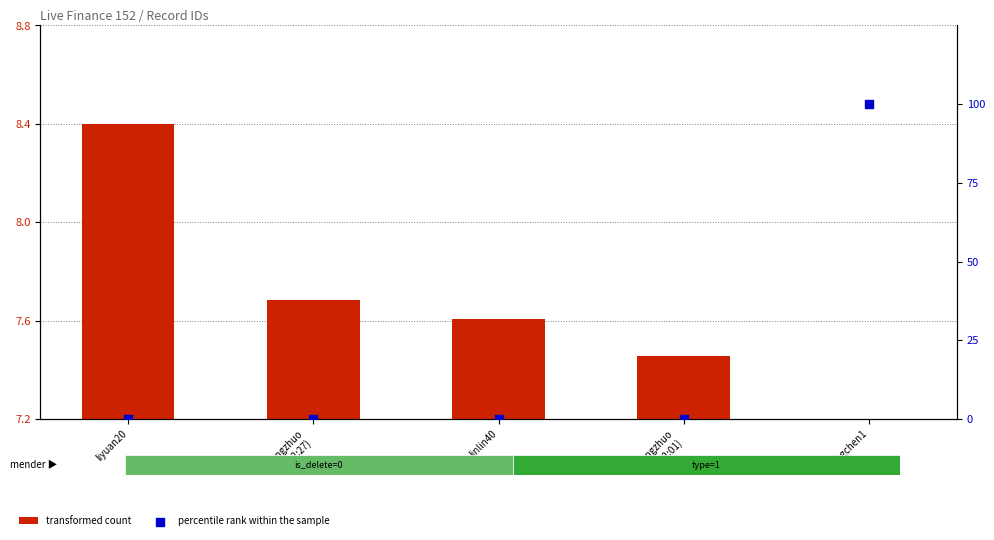

Which series reaches the minimum Y coordinate?

percentile rank within the sample